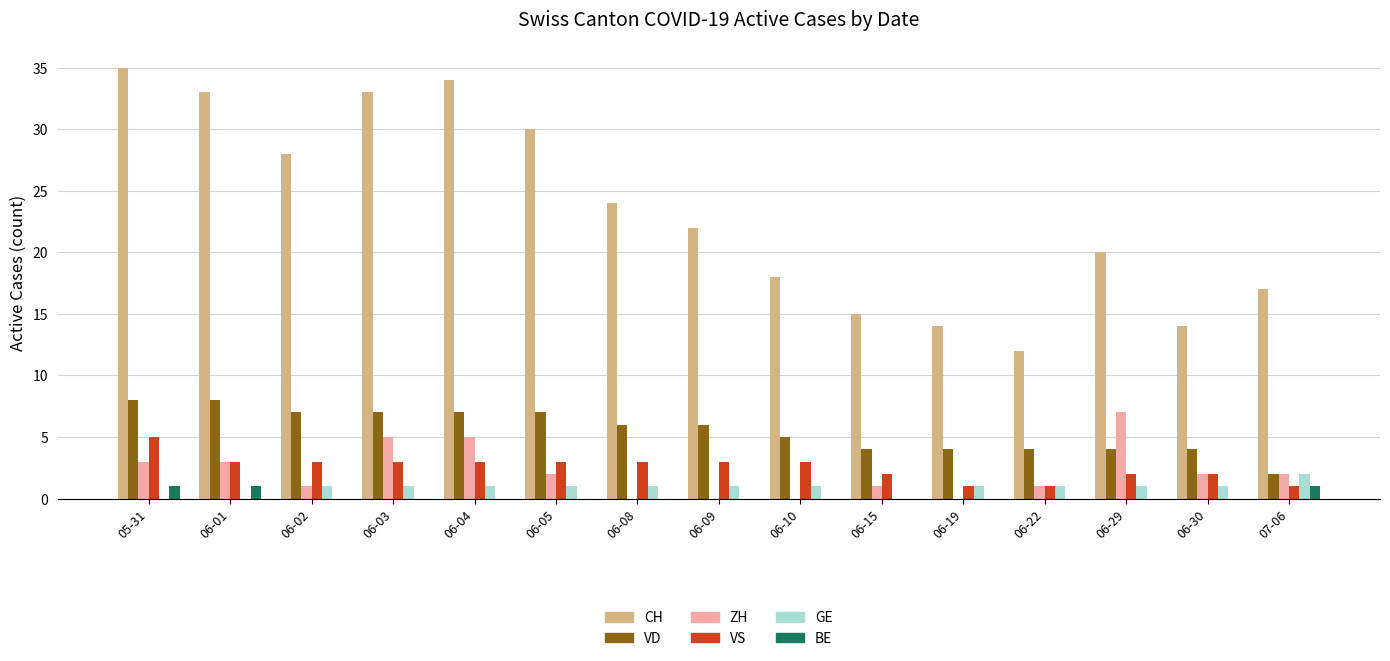

Reading left to right, transcribe all the data shown in this chart.

CH: 35	33	28	33	34	30	24	22	18	15	14	12	20	14	17
VD: 8	8	7	7	7	7	6	6	5	4	4	4	4	4	2
ZH: 3	3	1	5	5	2	0	0	0	1	0	1	7	2	2
VS: 5	3	3	3	3	3	3	3	3	2	1	1	2	2	1
GE: 0	0	1	1	1	1	1	1	1	0	1	1	1	1	2
BE: 1	1	0	0	0	0	0	0	0	0	0	0	0	0	1